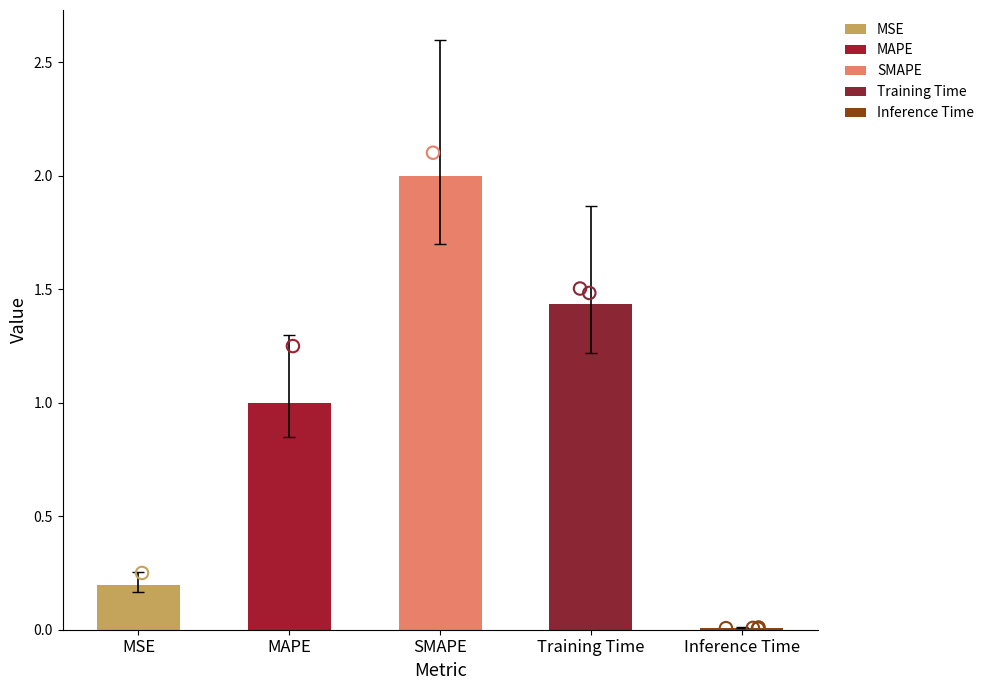

Which has a higher value, Training Time or MAPE?

Training Time